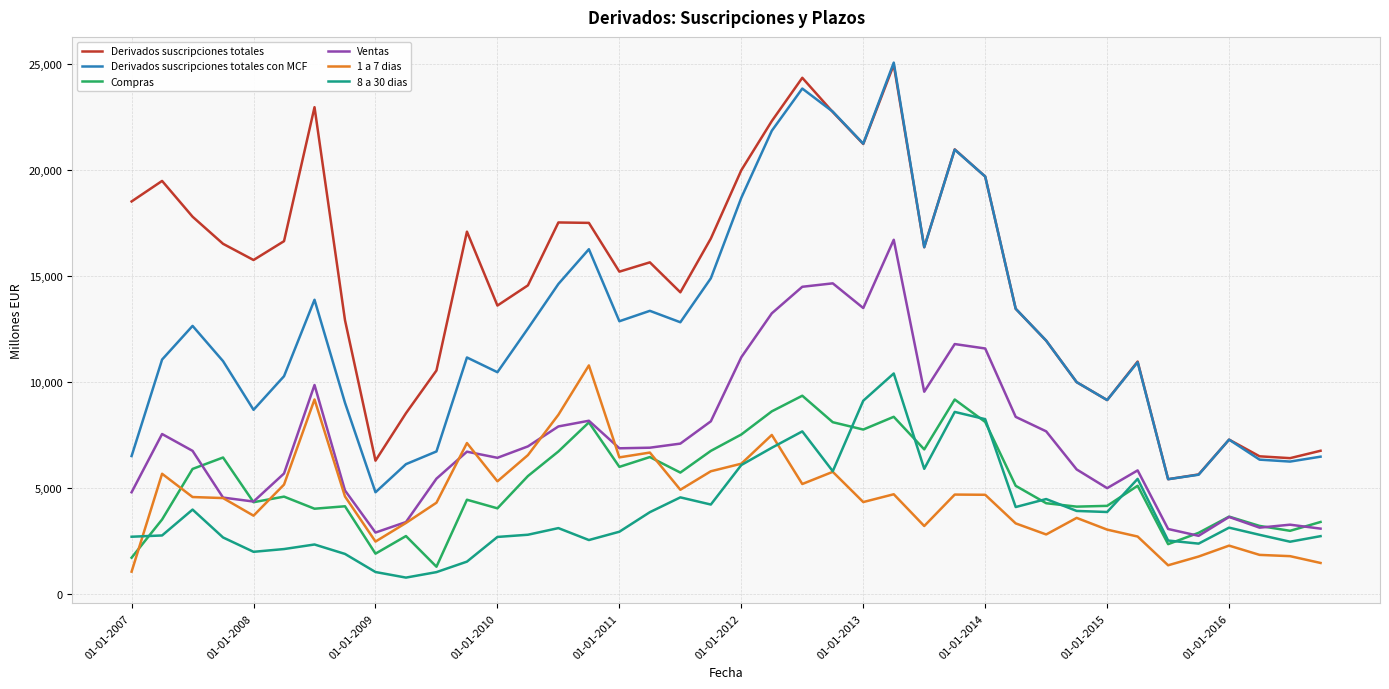

What is the minimum value for 8 a 30 dias?

770